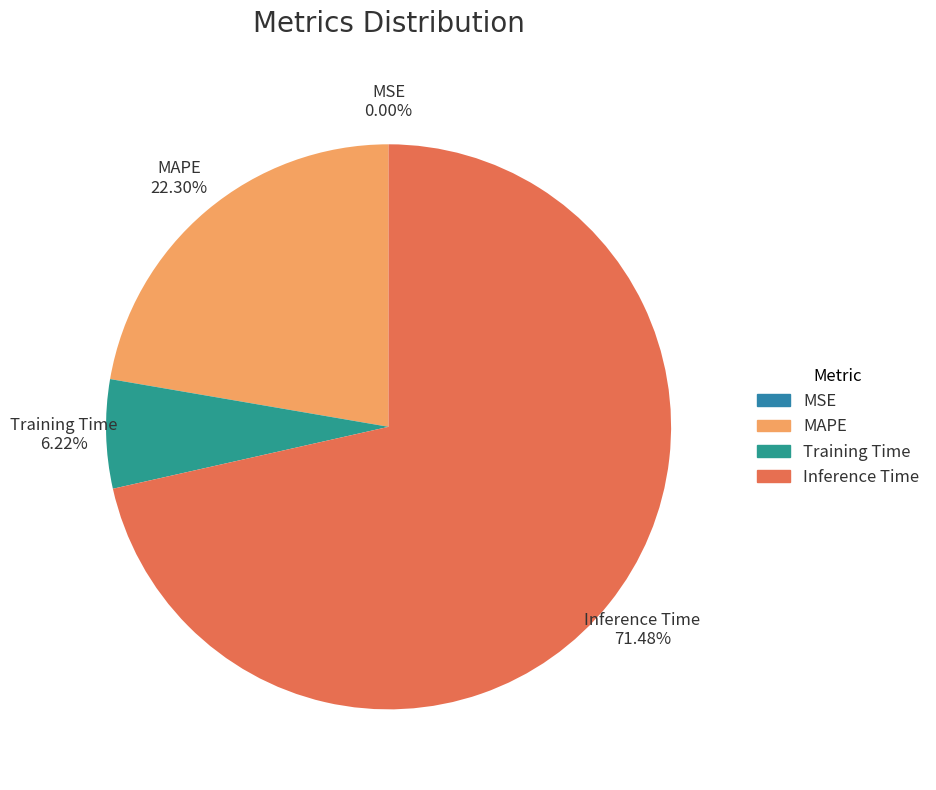

Is the sum of Training Time and MAPE greater than half?

No